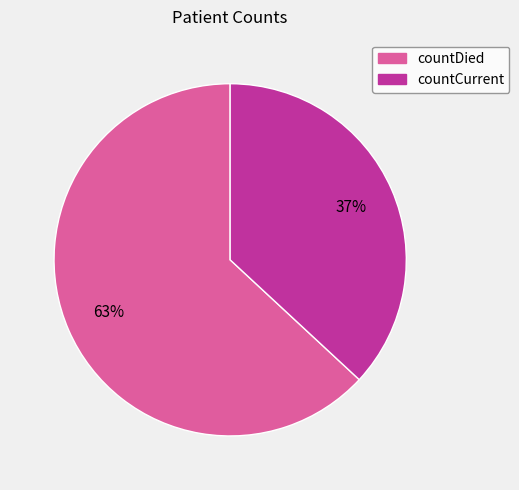

Does any single category account for the majority?

Yes